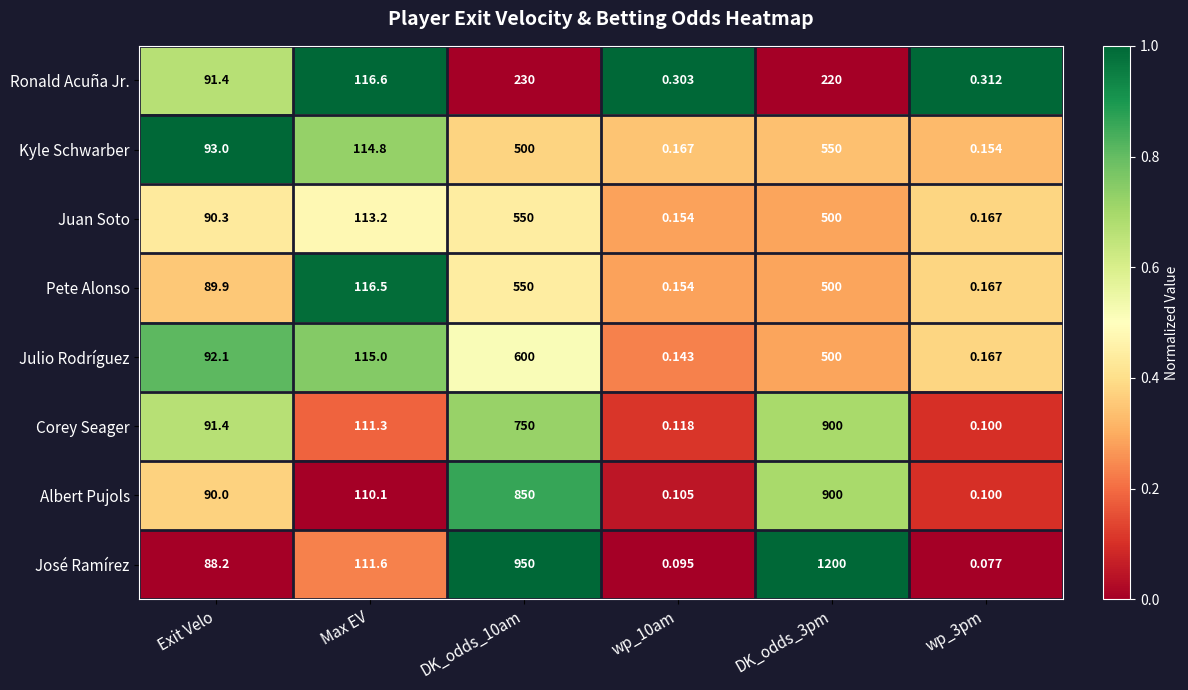

At which label is Julio Rodríguez closest to 300?

Max EV